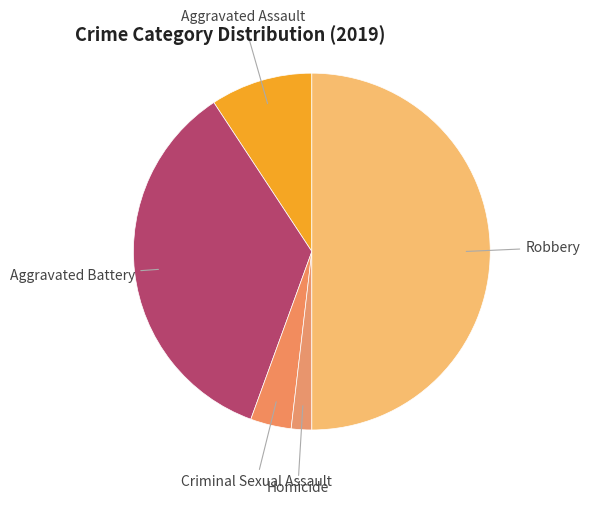

Which has a higher value, Aggravated Assault or Robbery?

Robbery